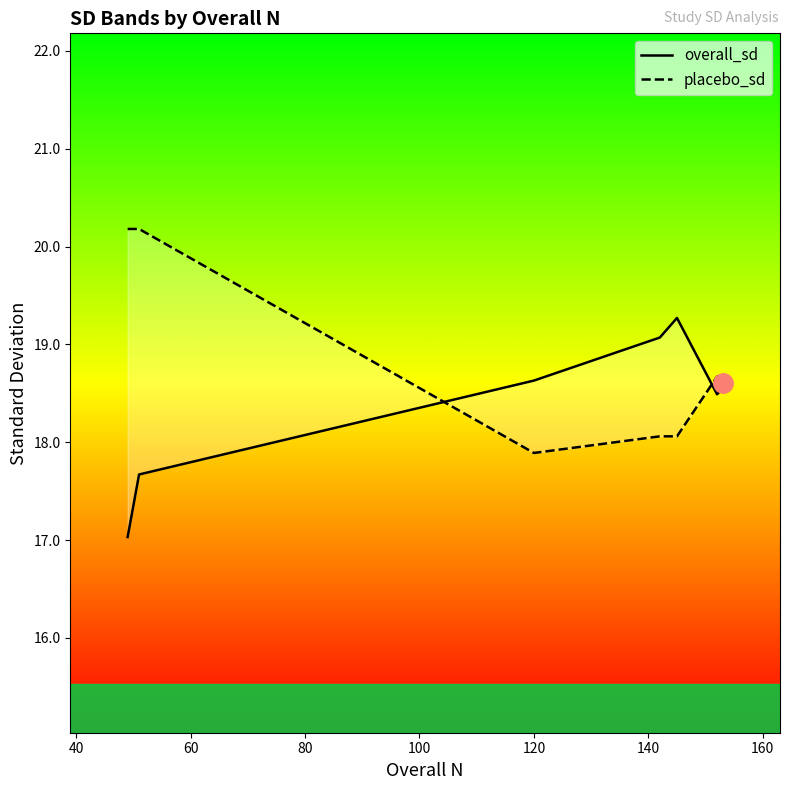

What is the average value of the placebo_sd series?

18.8